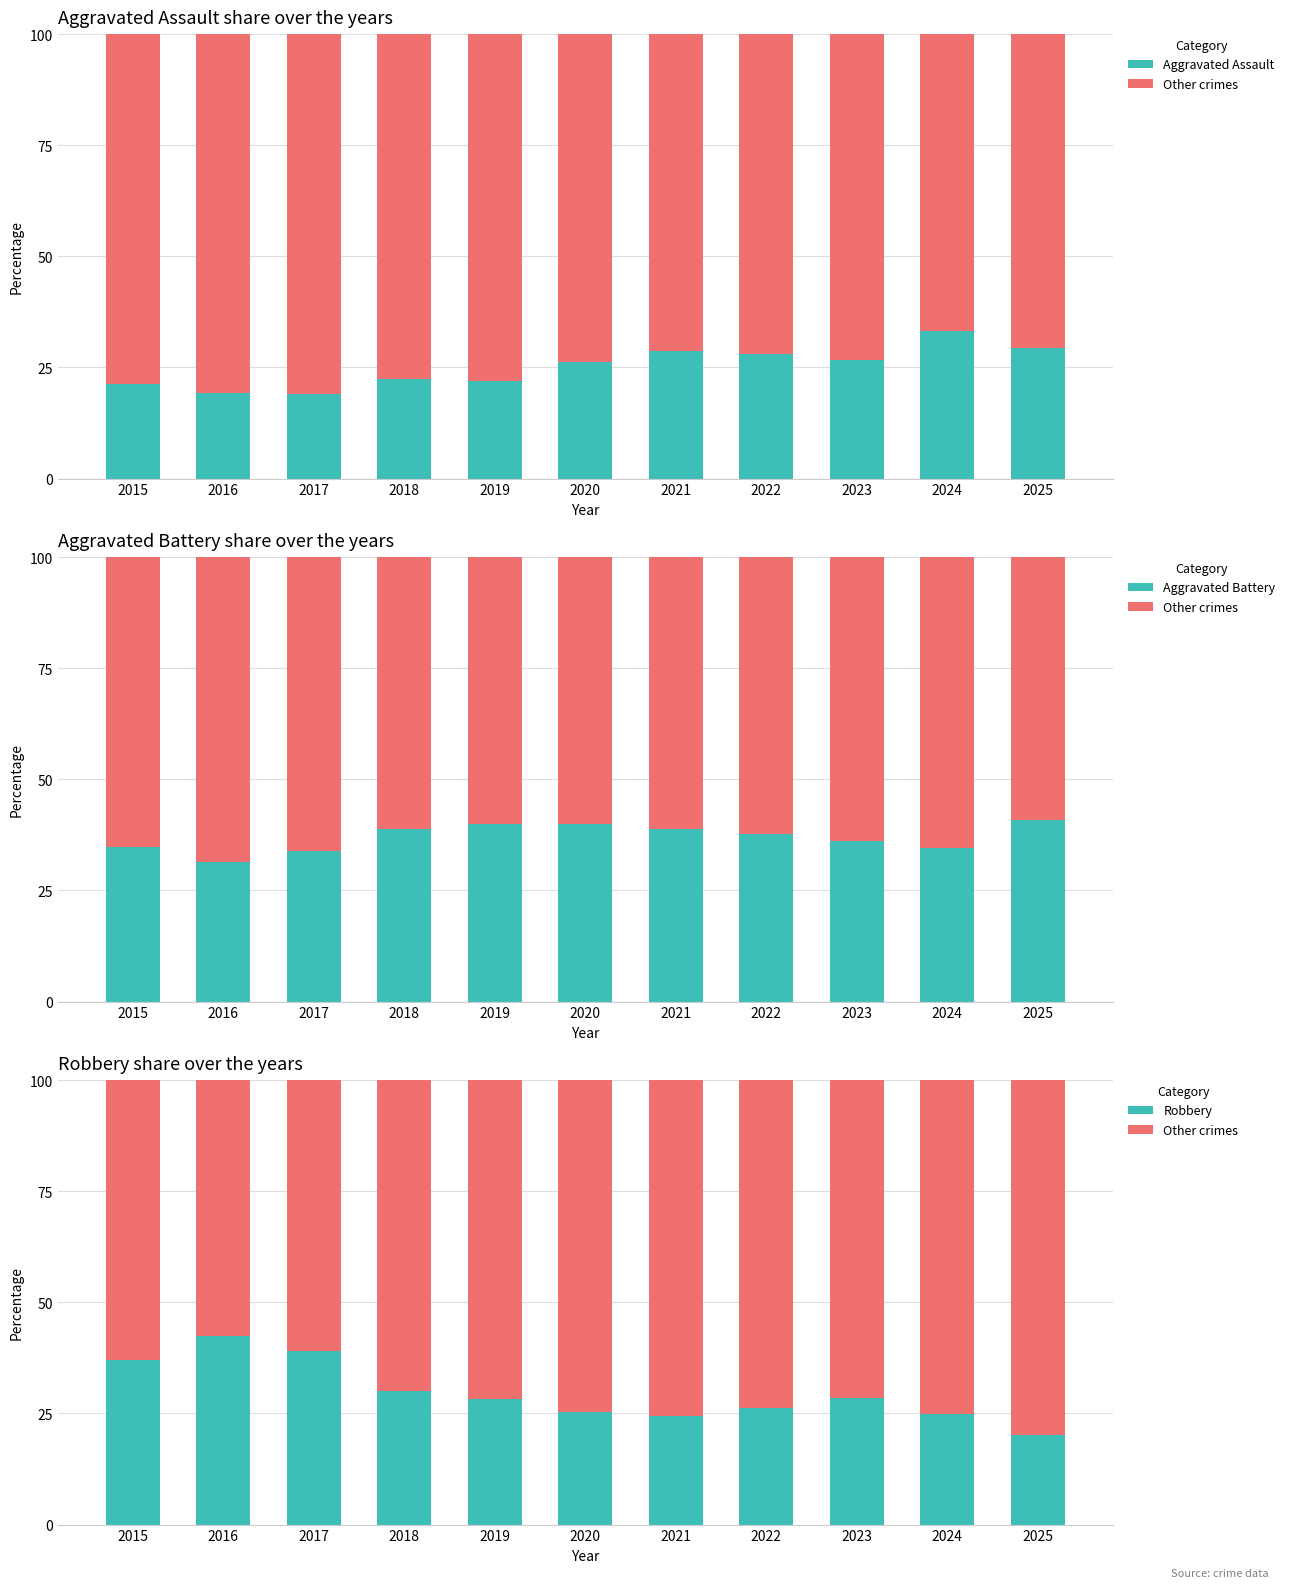

What is the sum of the Robbery values at 2018 and 2025?

50.2